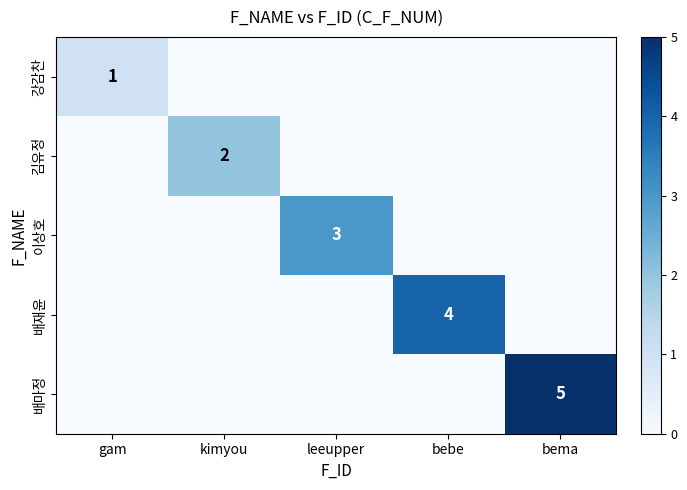

At which category is the sum across all series the highest?

bema